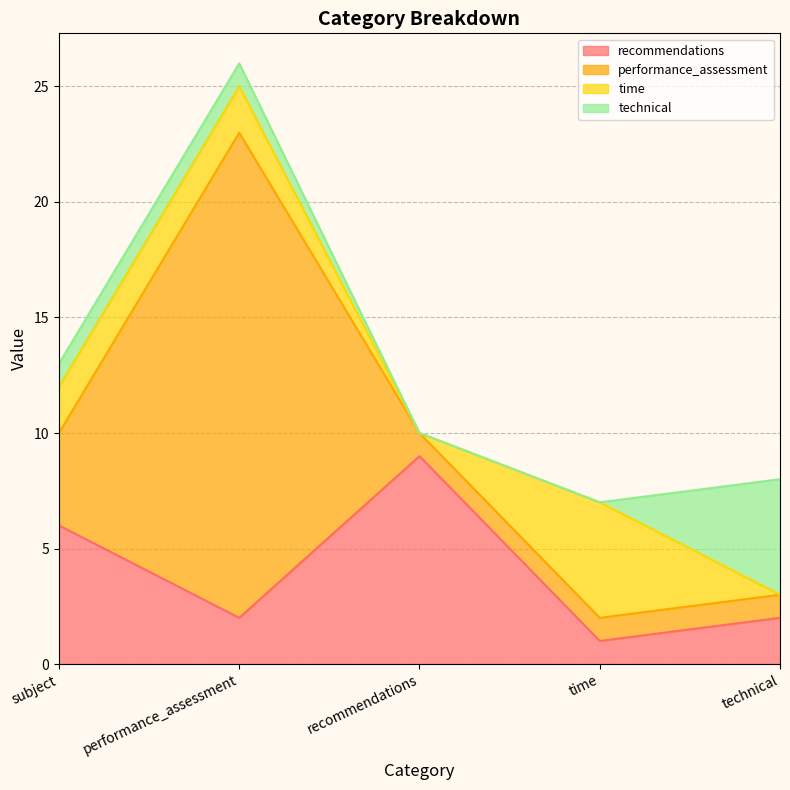

Which series changed the most between recommendations and time?

recommendations